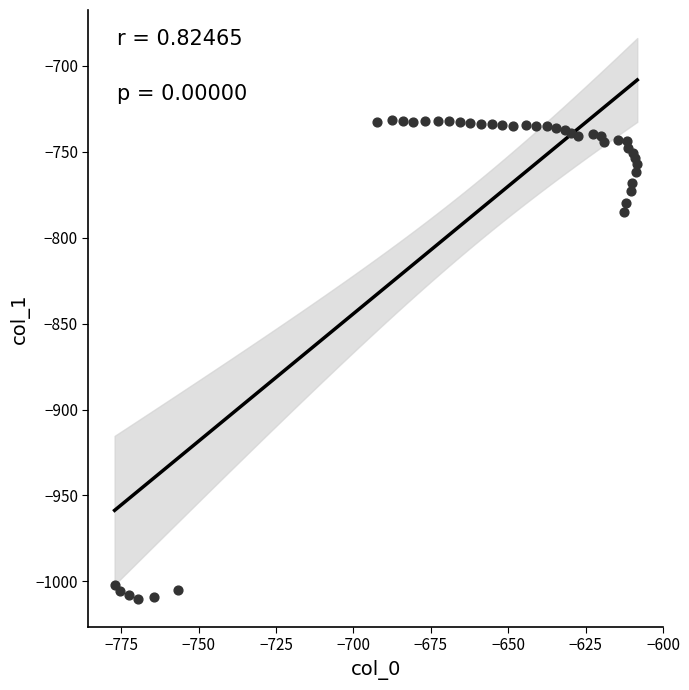

What Y value in the scatter plot is closest to -870?

-785.3